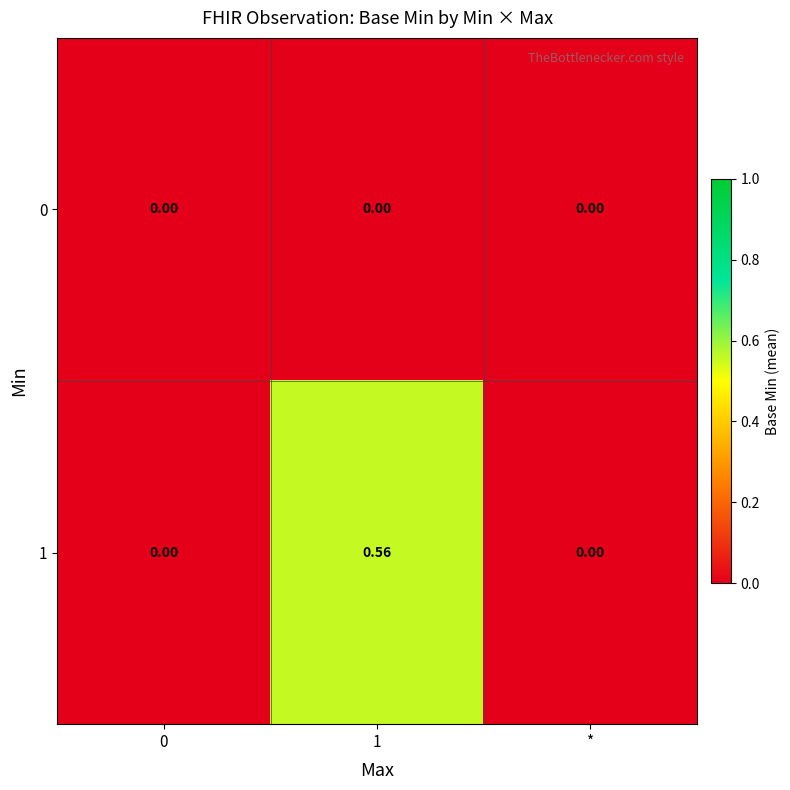

Is the value of 1 at 1 greater than the value of 0 at *?

Yes